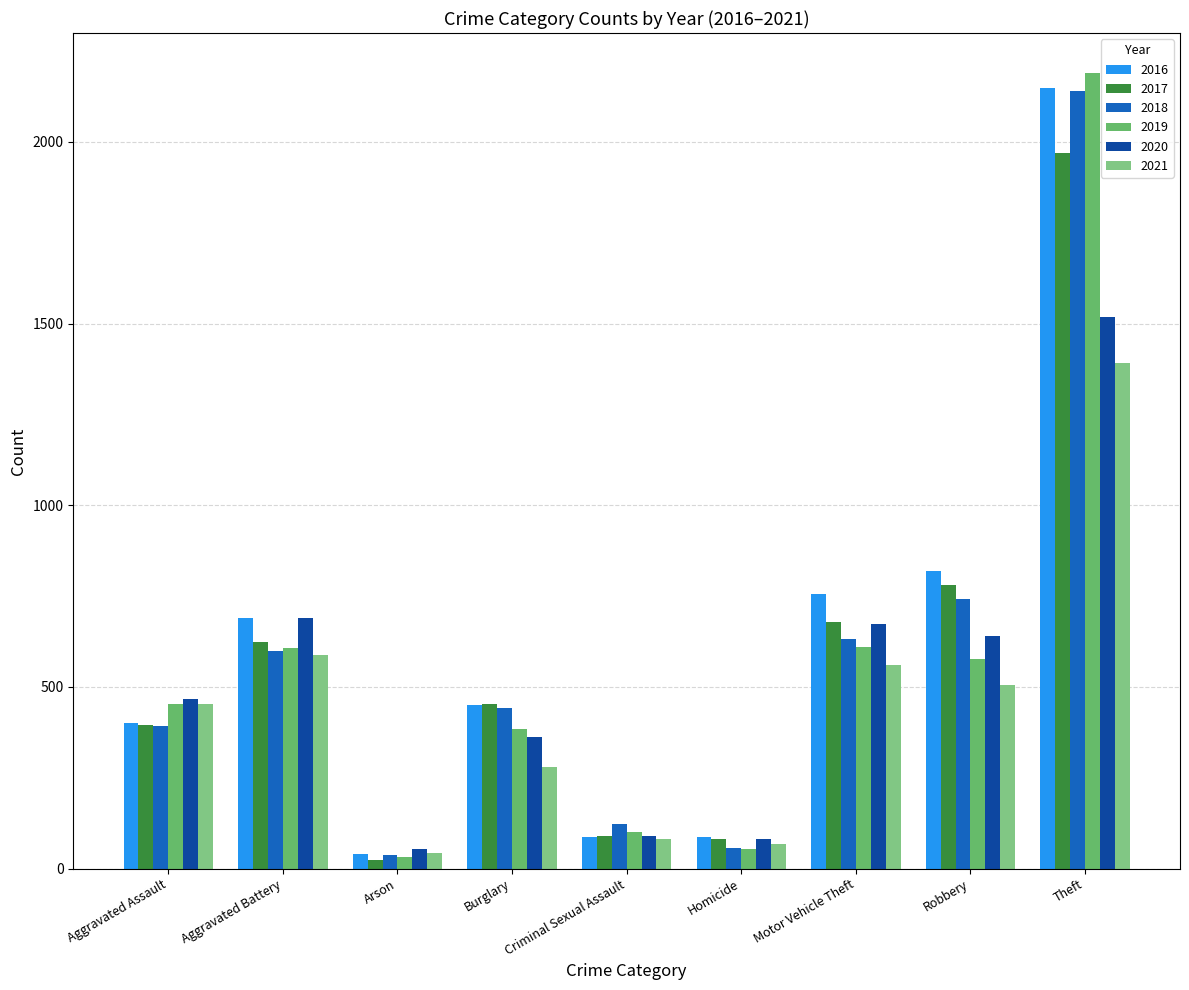

Which category has the lowest value in the 2020 series?

Arson